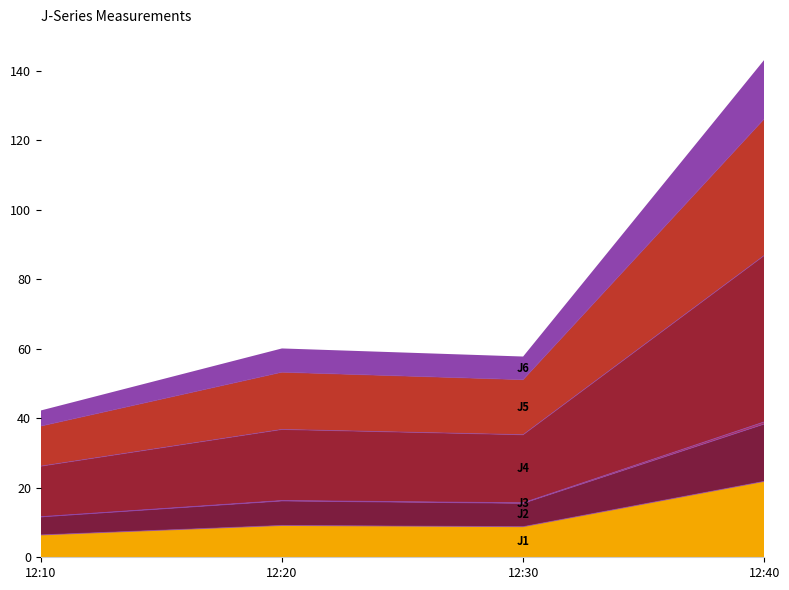

Where does the J5 series first go above 16?

12:20